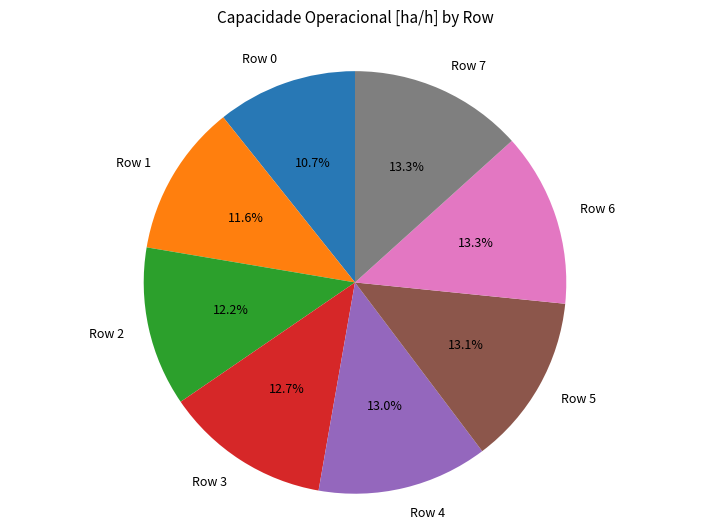

Do Row 1 and Row 5 together represent more than half of the pie?

No